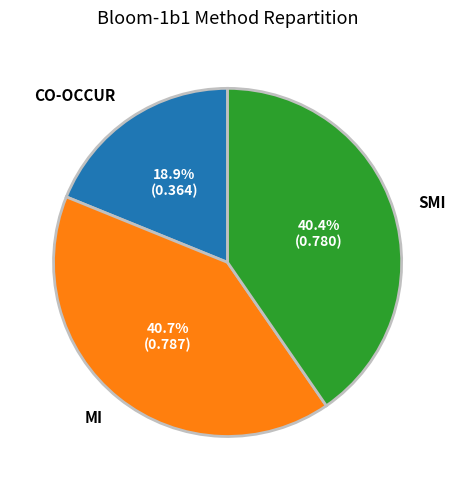

What percentage is NOT represented by MI?

59.3%